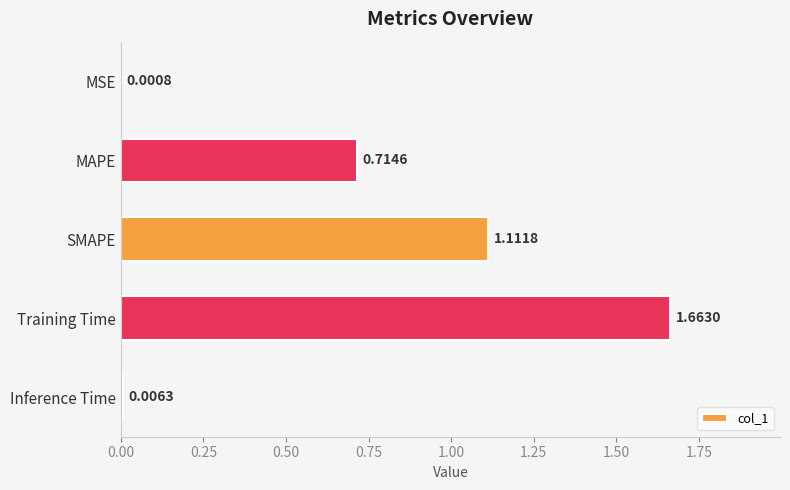

What is the sum of all values?

3.5